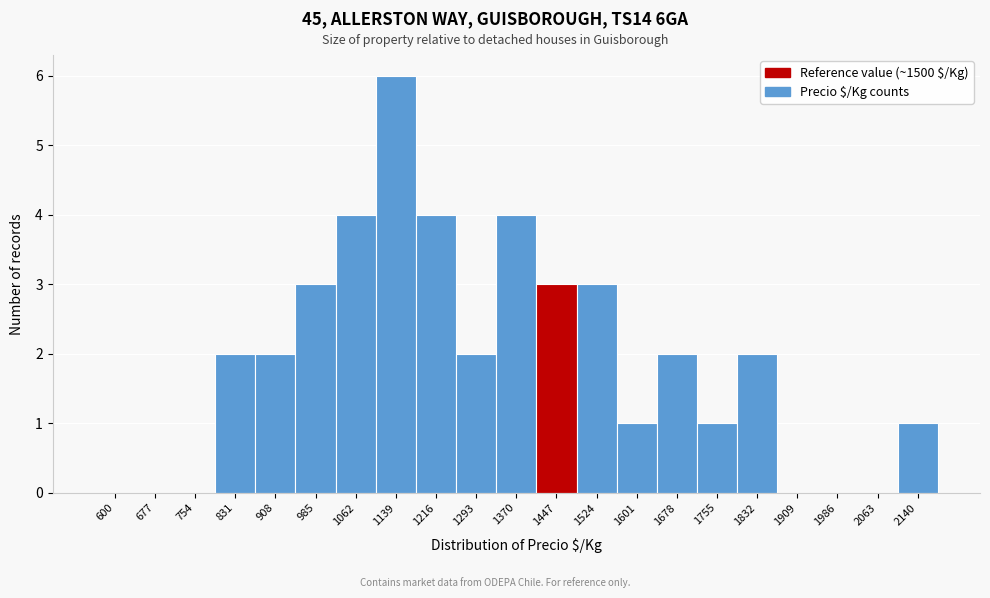

Reading left to right, what are all the values shown in this chart?

600=0	677=0	754=0	831=2	908=2	985=3	1062=4	1139=6	1216=4	1293=2	1370=4	1447=3	1524=3	1601=1	1678=2	1755=1	1832=2	1909=0	1986=0	2063=0	2140=1